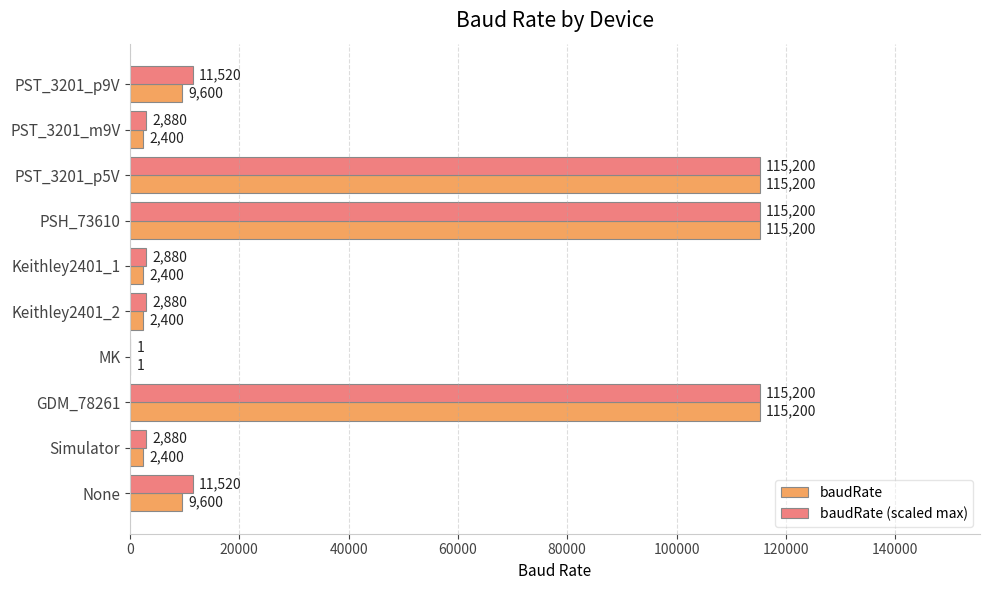

Is the value of baudRate at Simulator greater than the value of baudRate (scaled max) at Keithley2401_1?

No